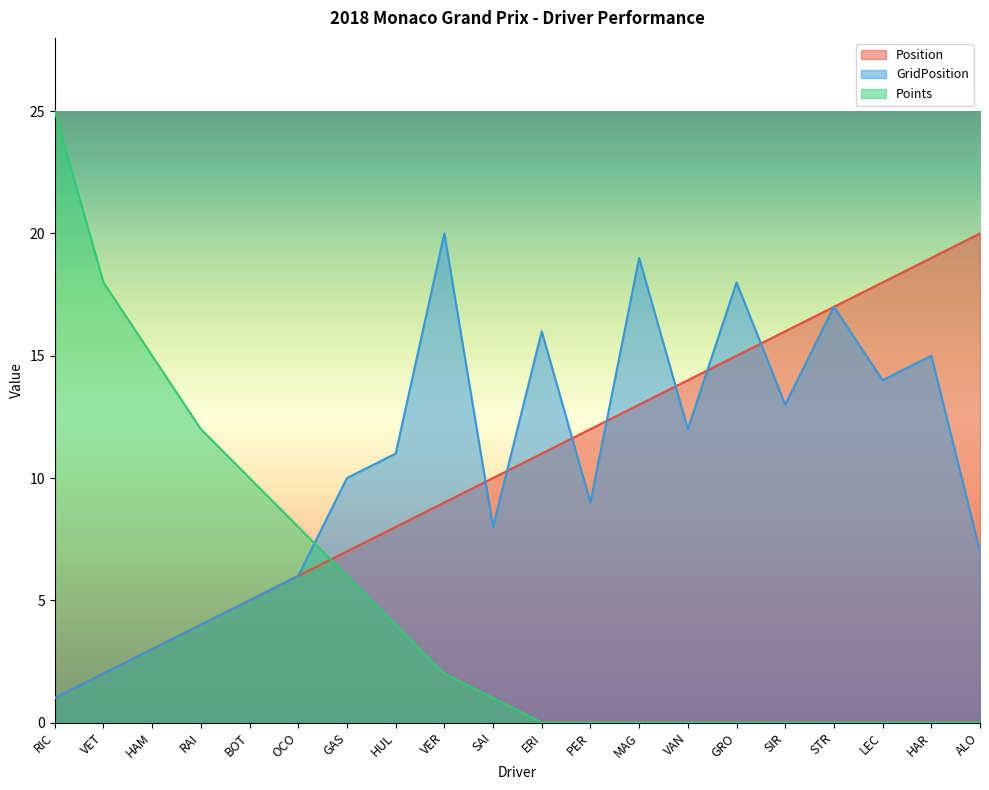

What is the difference between the highest and lowest values at HAM?

12